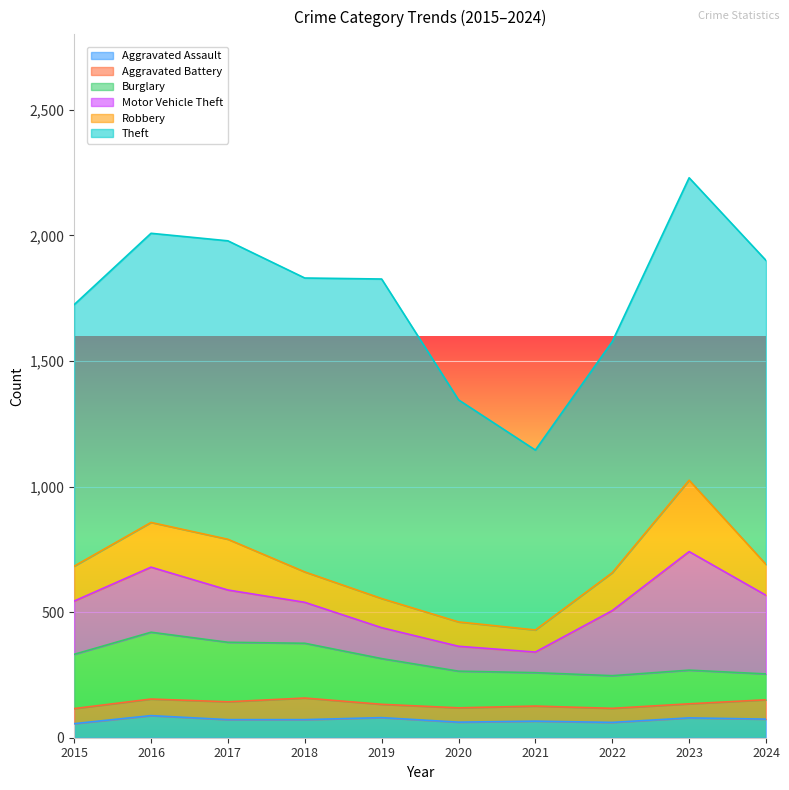

In Aggravated Assault, how many points are lower than both neighbors (excluding endpoints)?

2